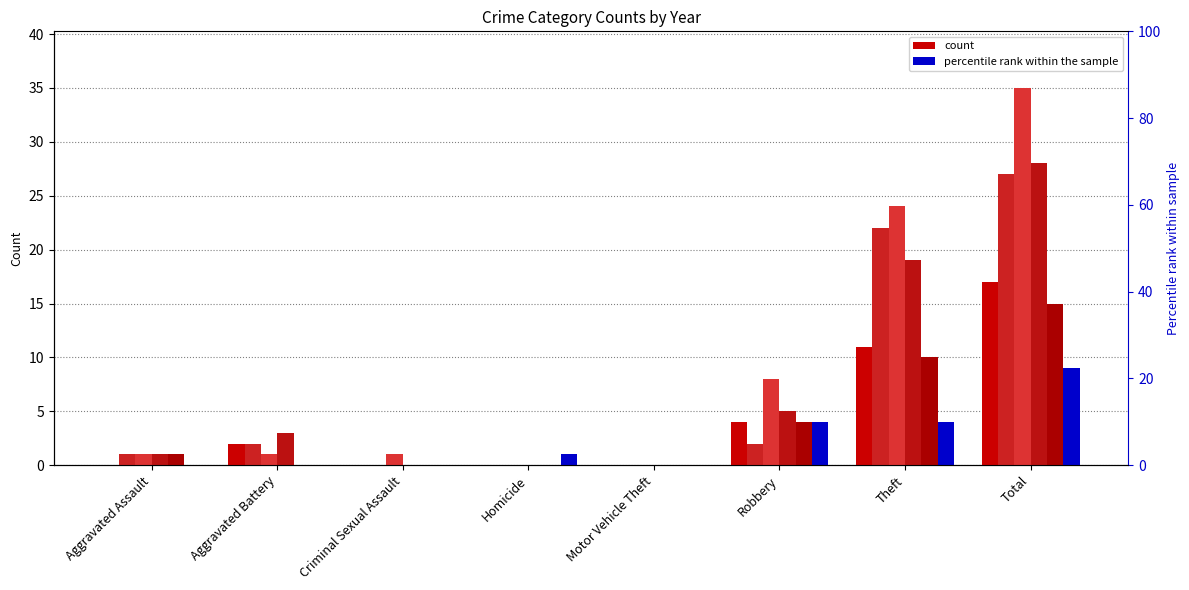

Which has a higher value, Homicide or Total?

Total